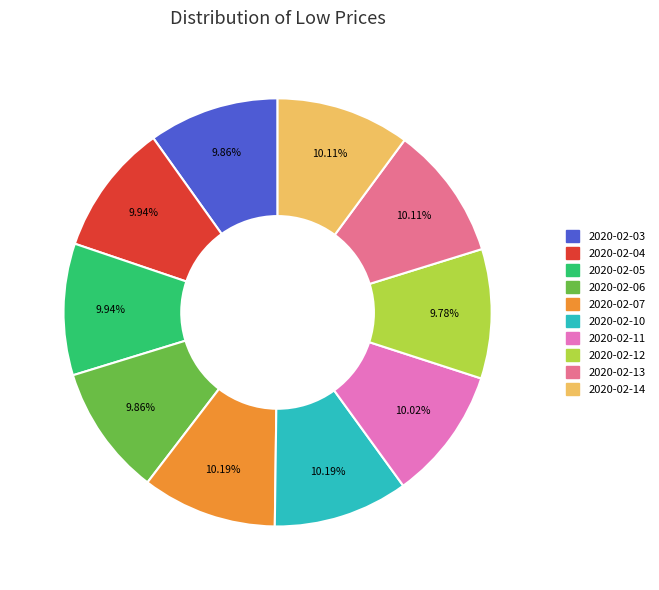

To the nearest percent, what is the combined percentage of 2020-02-13 and 2020-02-14?

20%